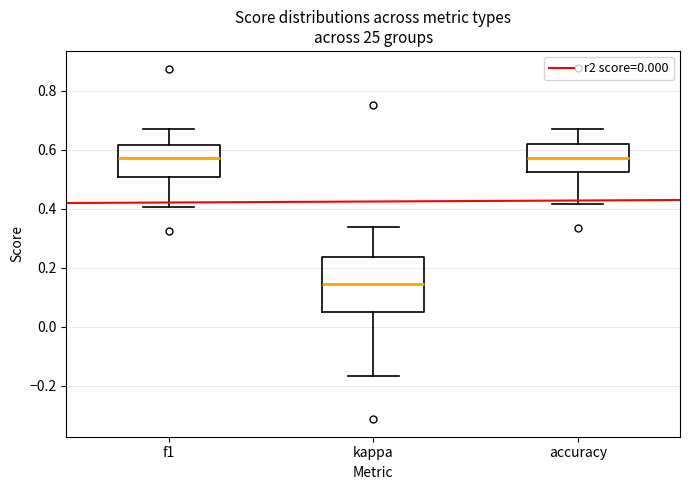

Reading left to right, read every box against the y-axis: the position of its median line, the range the box covers, and the ends of its whiskers. The values are not printed on the chart, so give them approximately, as read against the axis.

f1: median 0.58, box 0.50 to 0.62, whiskers 0.40 to 0.66
kappa: median 0.14, box 0.06 to 0.24, whiskers -0.16 to 0.34
accuracy: median 0.58, box 0.52 to 0.62, whiskers 0.42 to 0.66